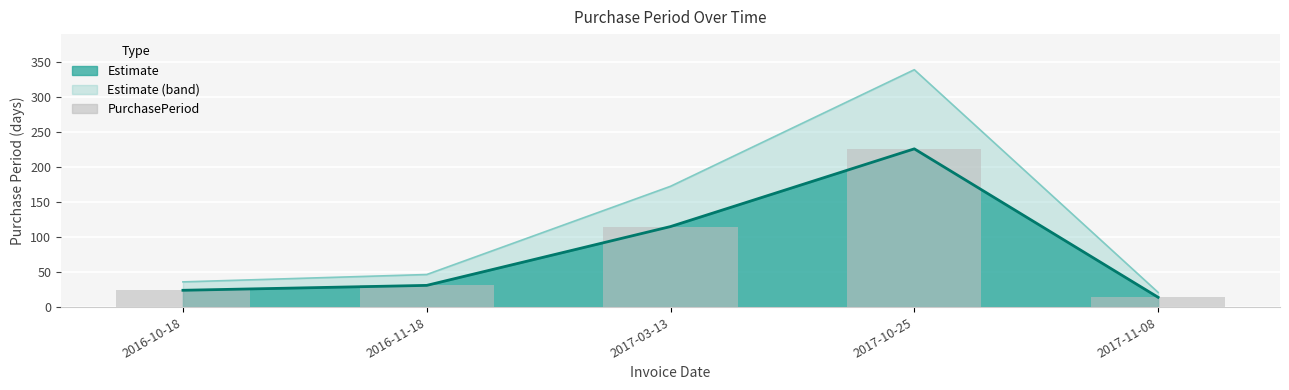

What position from the right is 2017-03-13?

3